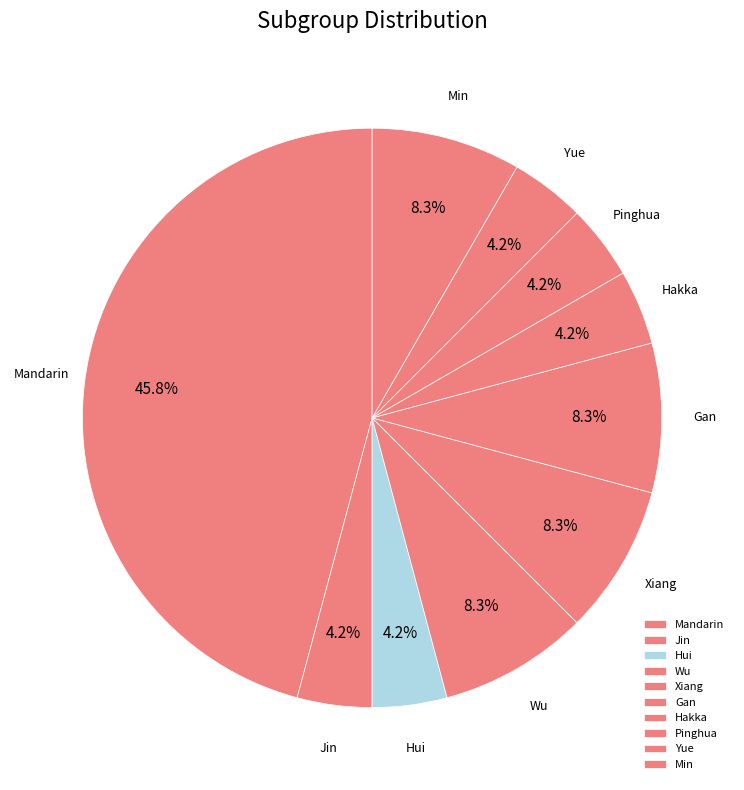

Is the sum of Xiang and Wu greater than half?

No